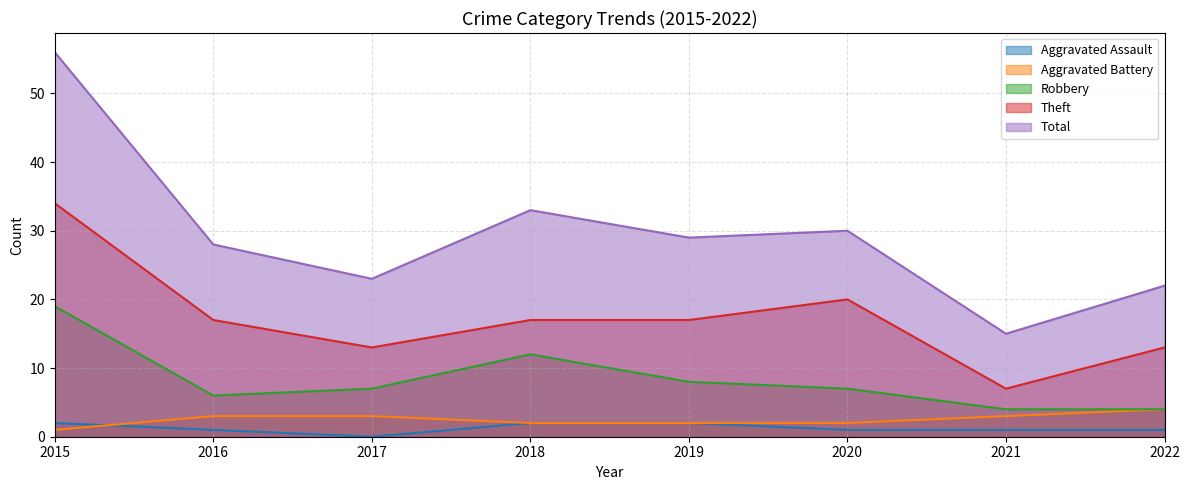

At how many categories does at least one series exceed 52?

1